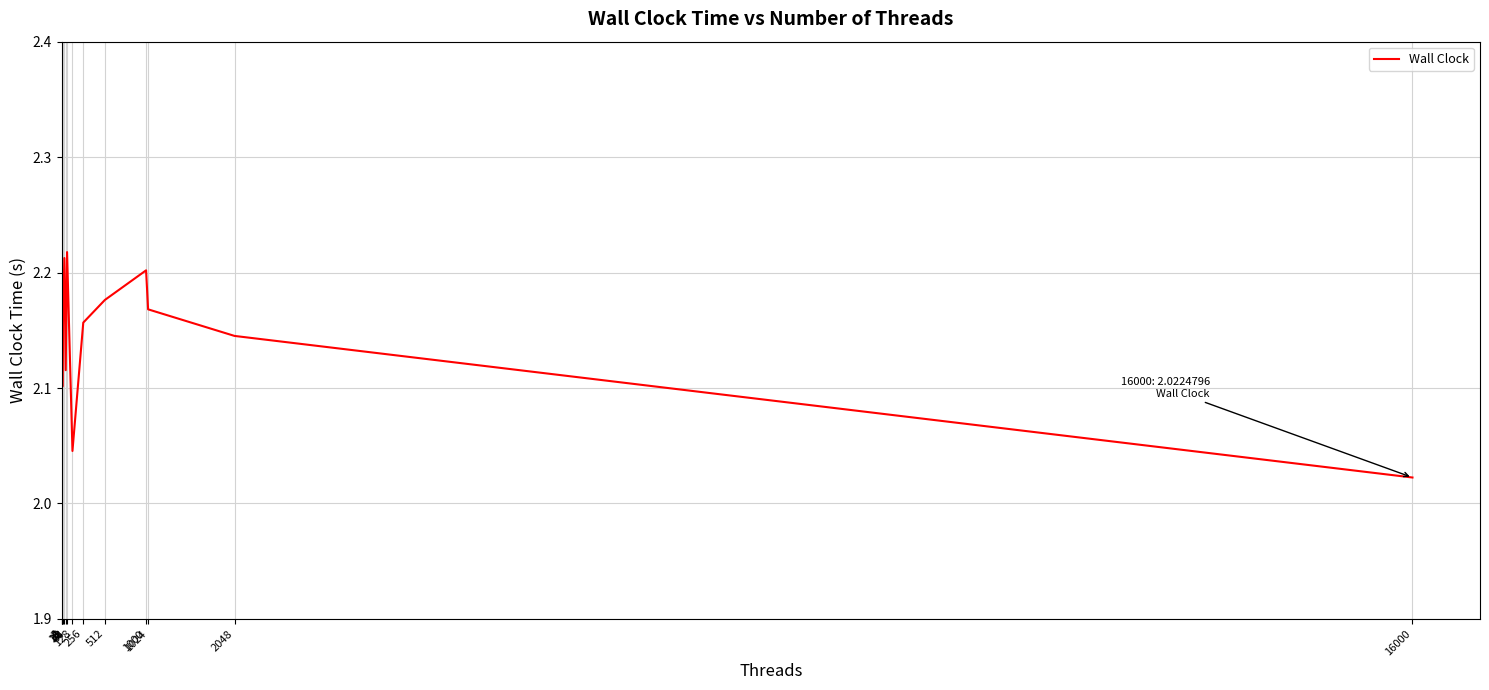

What is the value of the 14th point from the left?

2.0